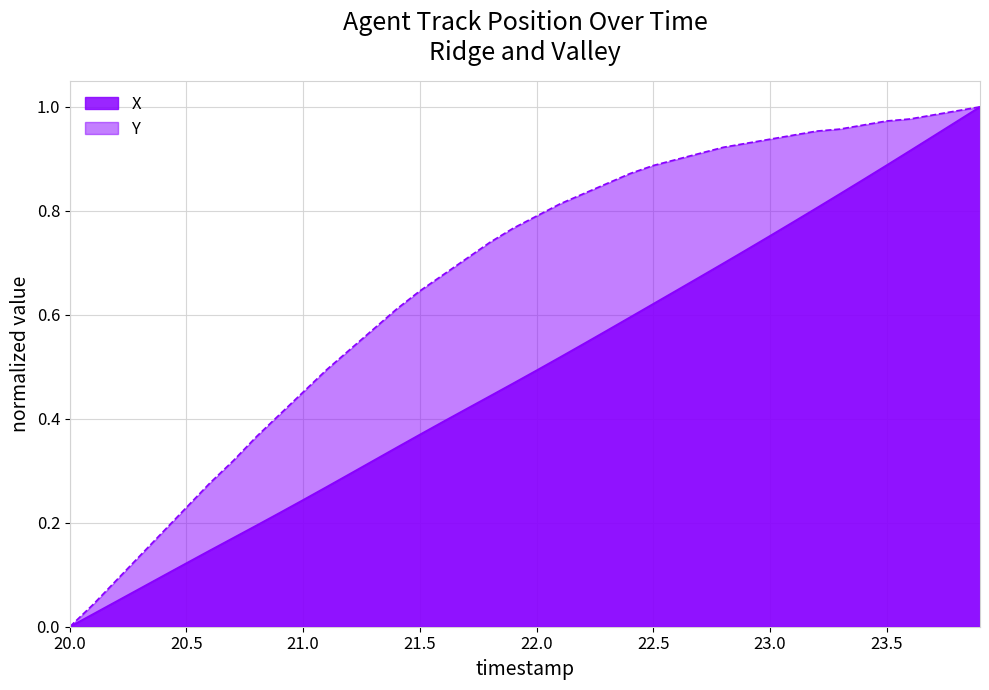

What is the difference between the second highest and second lowest values in the X series?

0.9